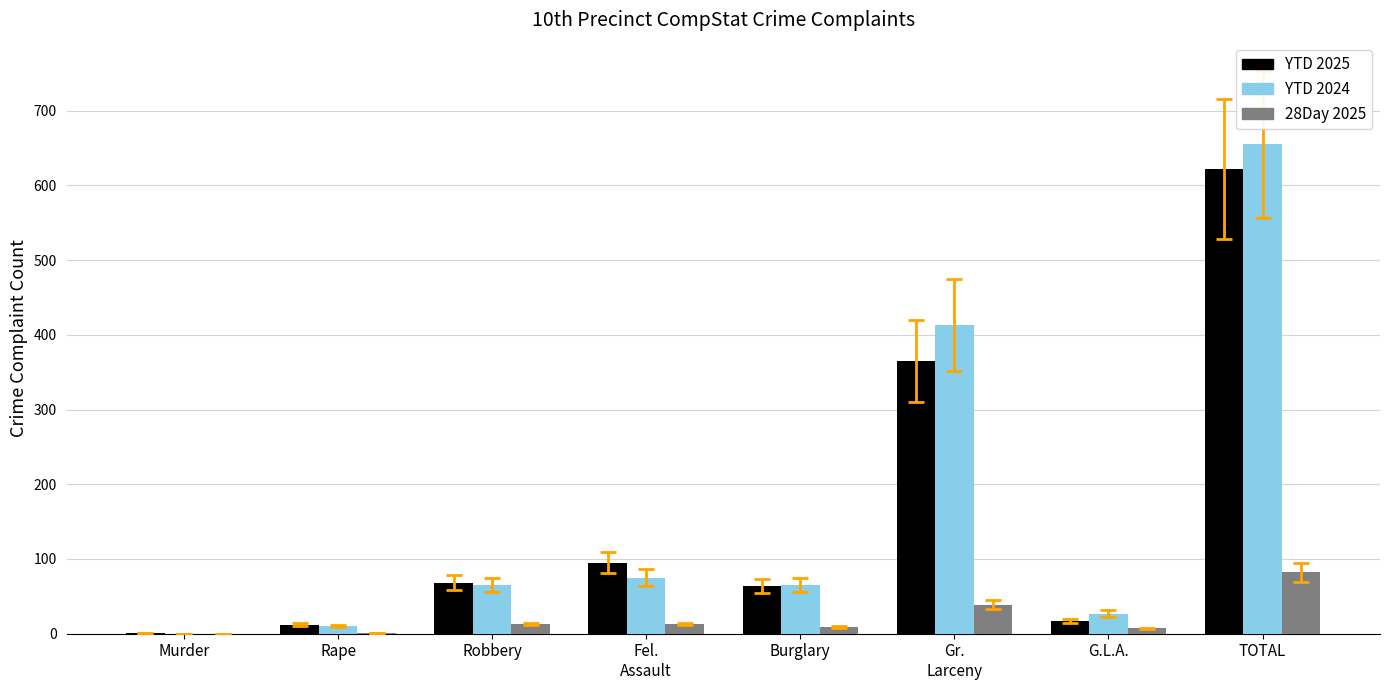

How many distinct data groups are displayed?

3